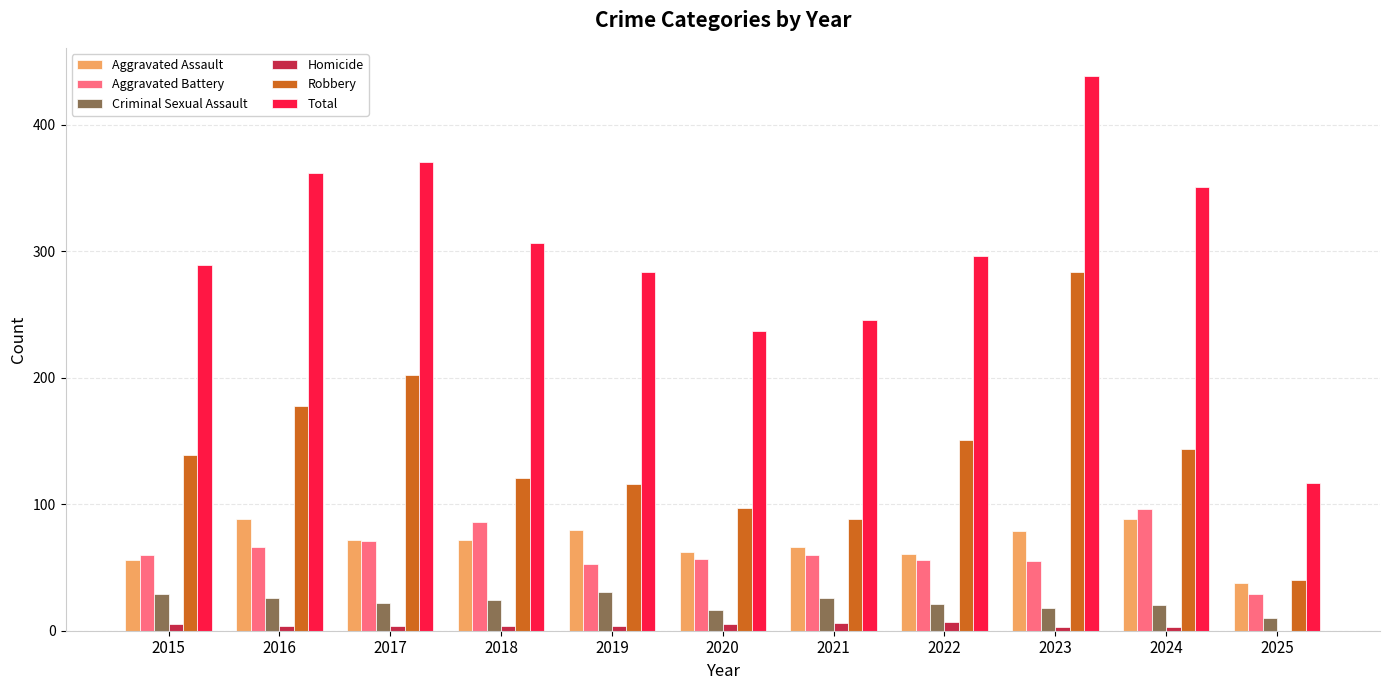

What are all the series names shown in the legend?

Aggravated Assault, Aggravated Battery, Criminal Sexual Assault, Homicide, Robbery, Total